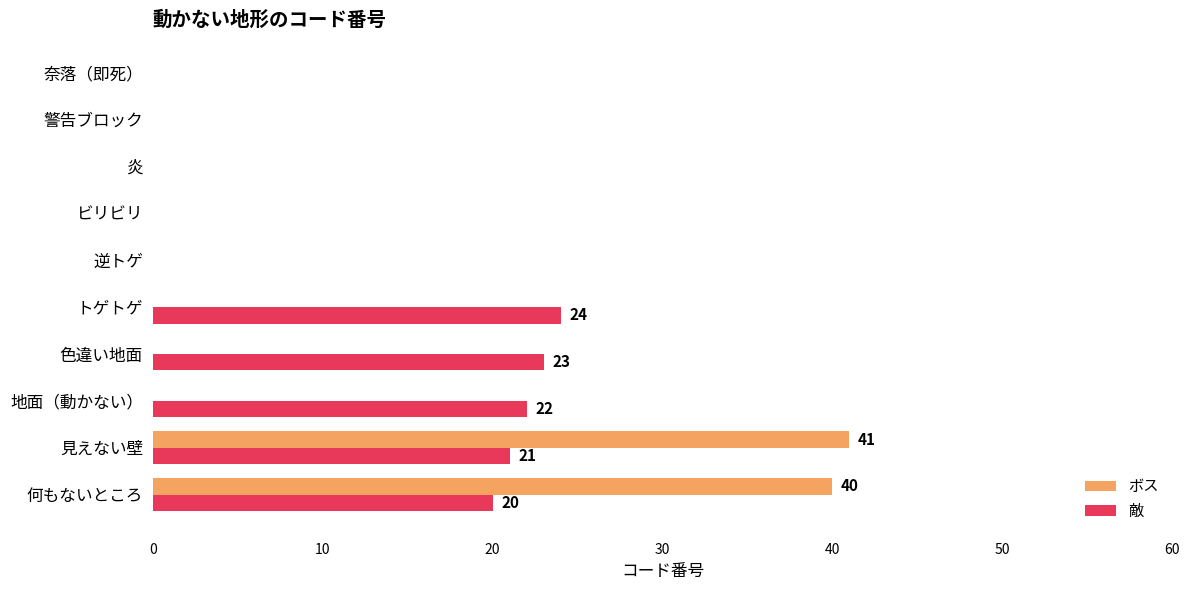

Is the value of ボス at 警告ブロック greater than the value of 敵 at 色違い地面?

No